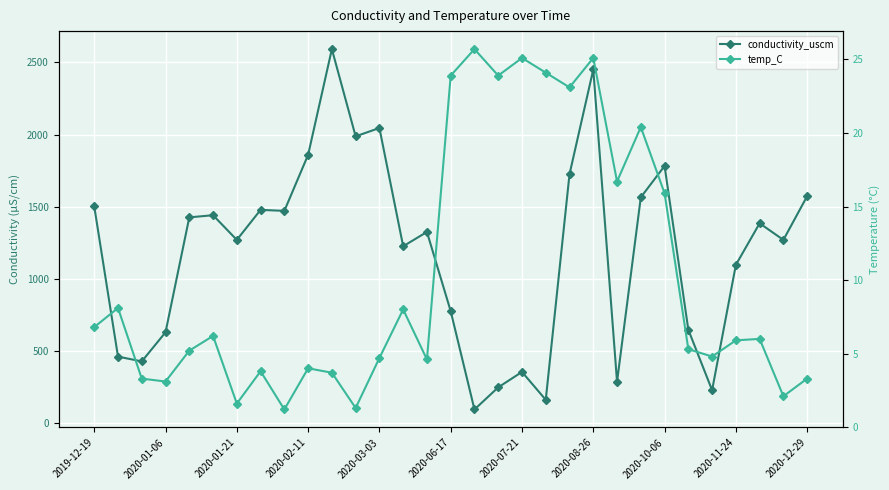

Which series has the widest spread of values?

conductivity_uscm